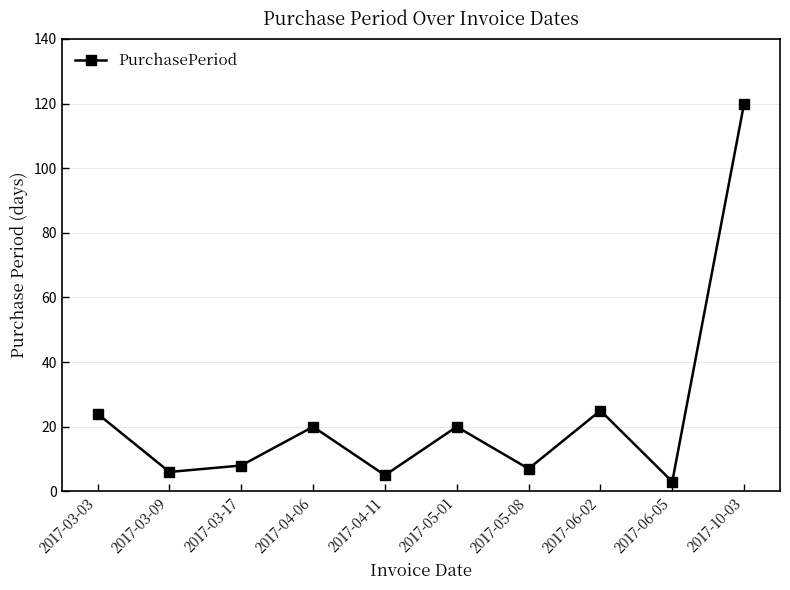

Which label corresponds to the smallest value in the chart?

2017-06-05